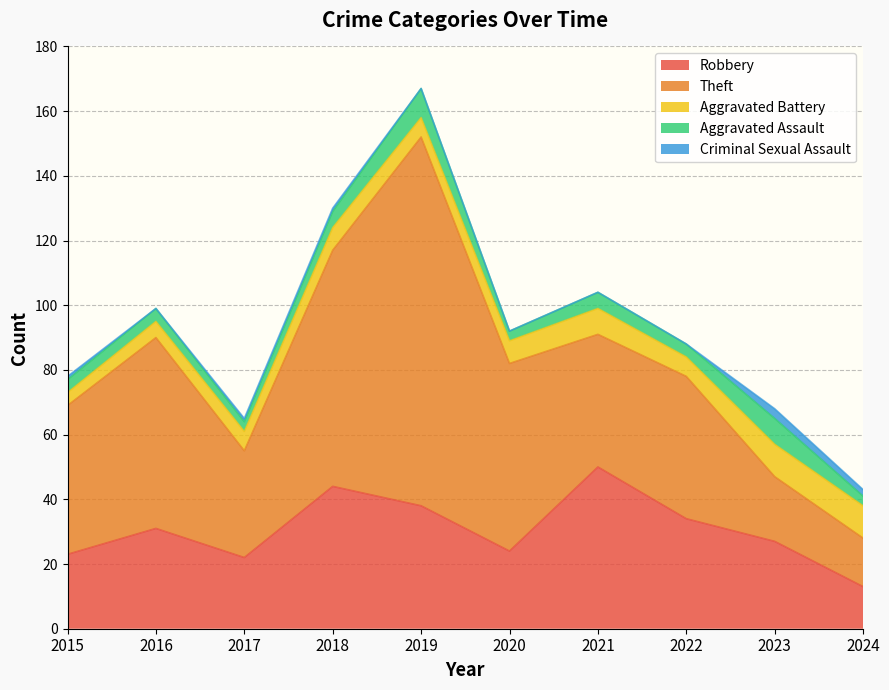

Reading left to right, list all the values displayed in this chart.

Robbery: 23	31	22	44	38	24	50	34	27	13
Theft: 46	59	33	73	114	58	41	44	20	15
Aggravated Battery: 4	5	6	7	6	7	8	6	10	10
Aggravated Assault: 4	4	3	5	9	3	5	4	8	3
Criminal Sexual Assault: 1	0	1	1	0	0	0	0	3	2